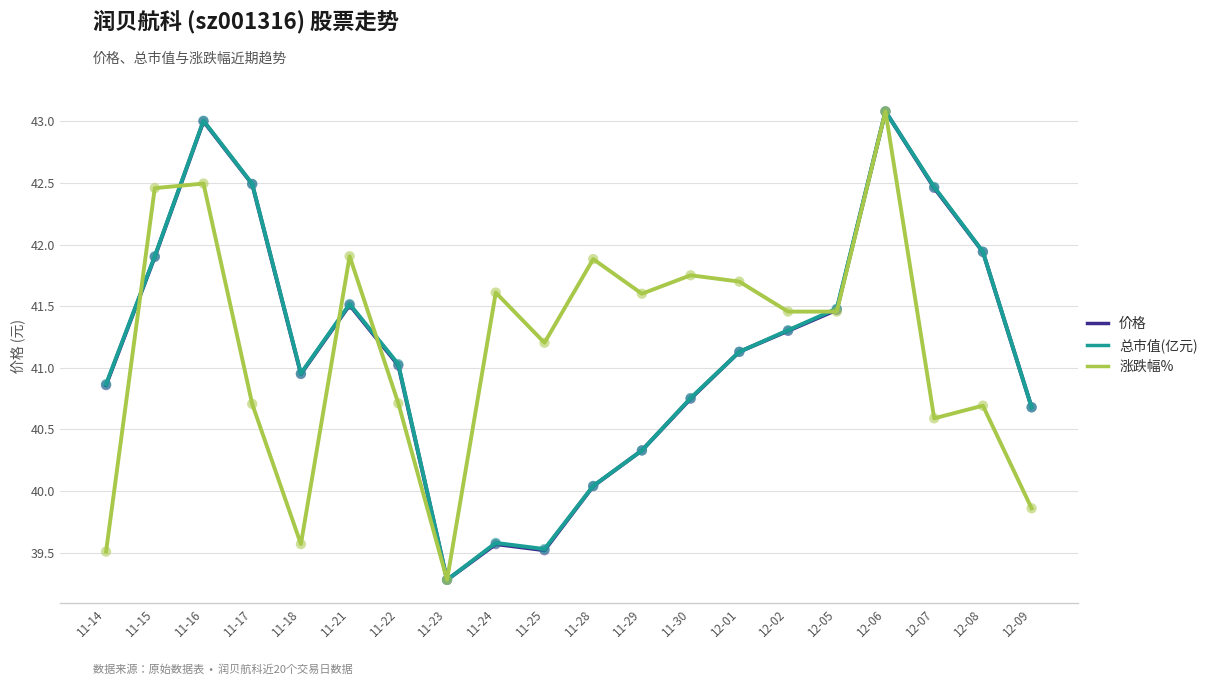

At which category is the sum across all series the highest?

12-06